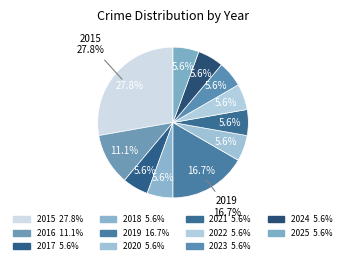

To the nearest percent, what is the combined percentage of 2024 and 2020?

11%